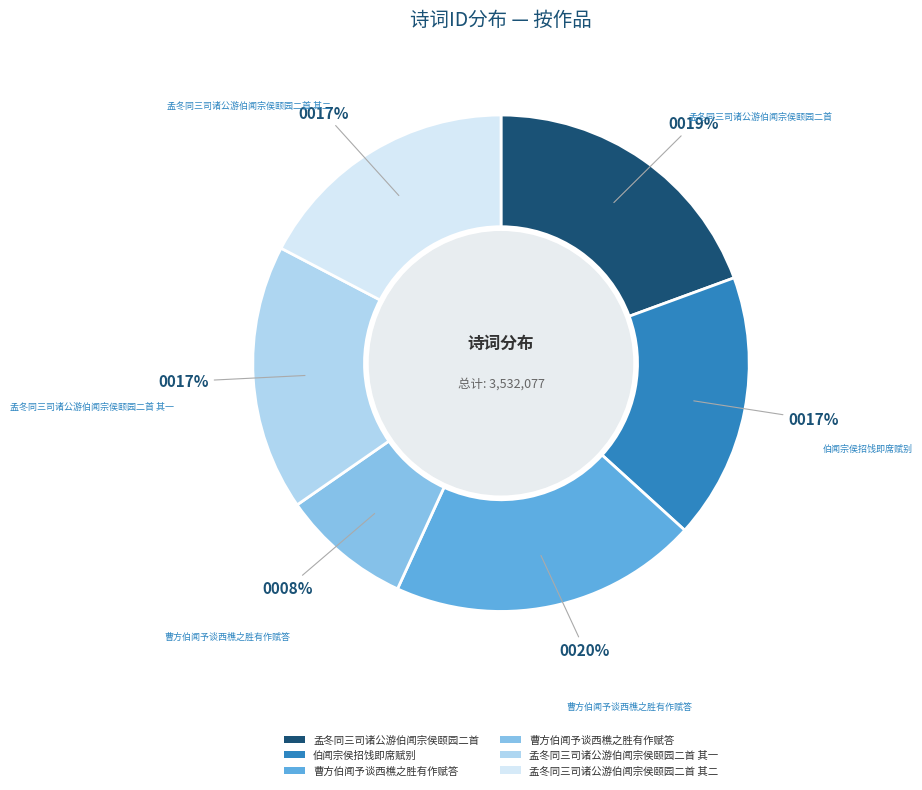

To the nearest percent, what is the difference between the largest and smallest slice percentages?

12%